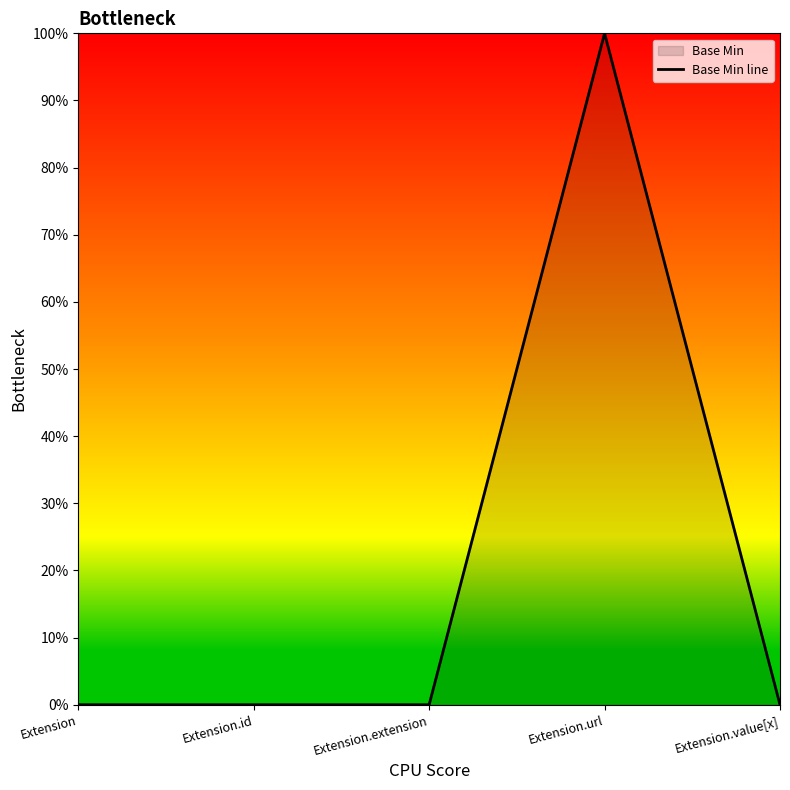

The chart shows a value of 0 at Extension.value[x]. True or false?

True